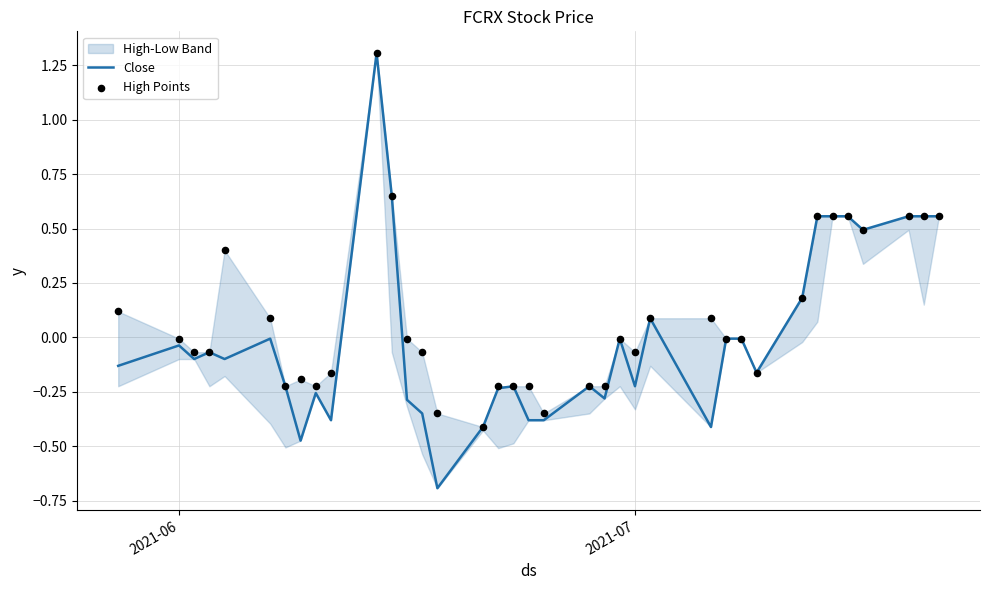

What is the maximum value for Close?

1.3